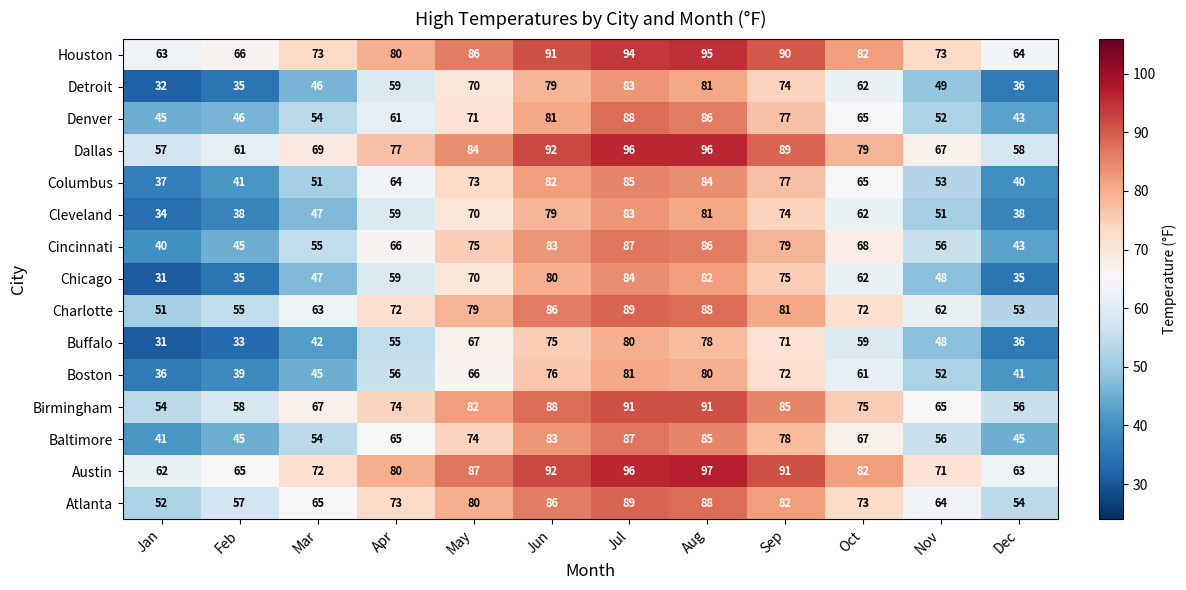

How many data points does each series have?

12